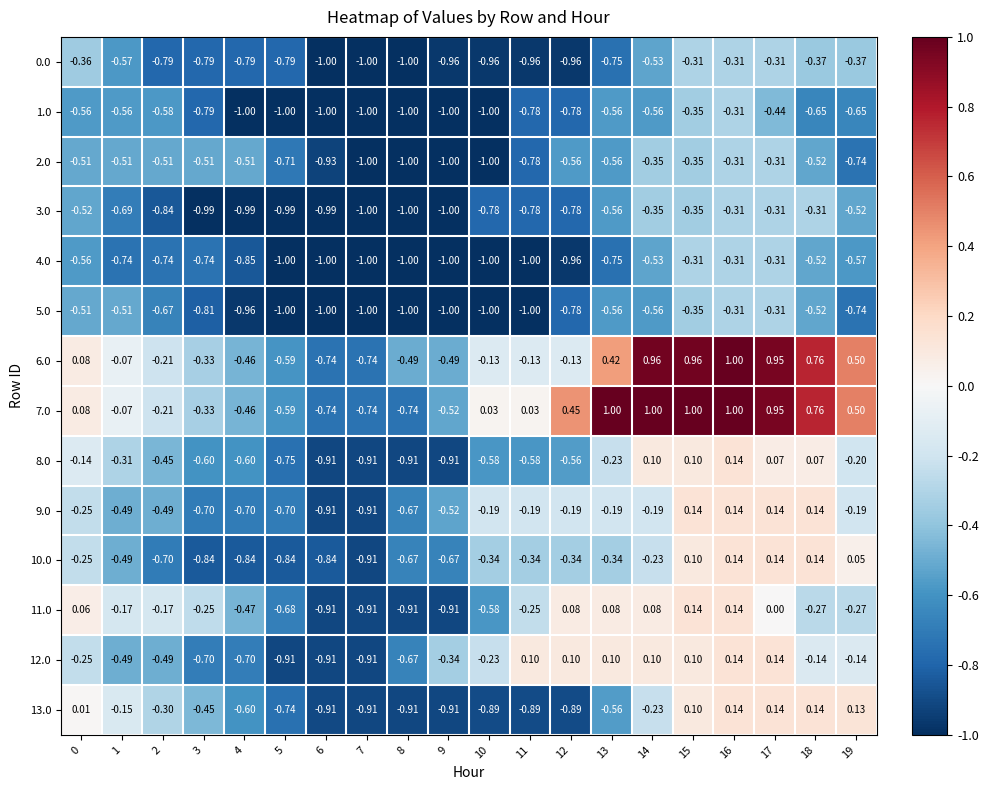

How many negative values does the 12.0 series have?

13